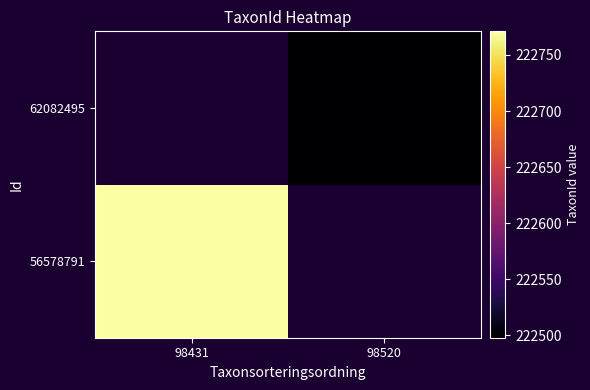

At how many categories does at least one series exceed 222738?

1